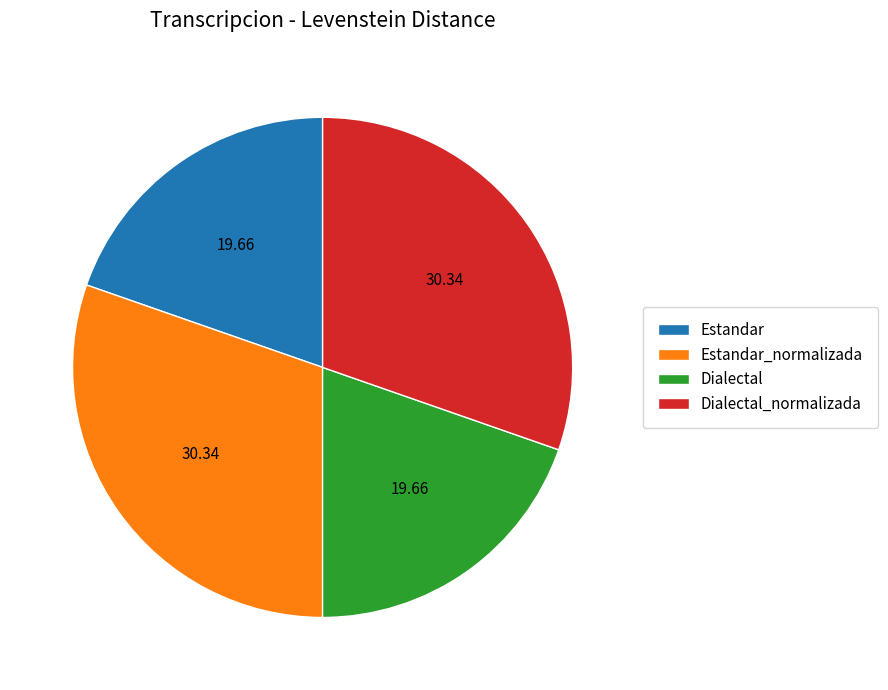

Does Dialectal_normalizada represent more than half of the total?

No